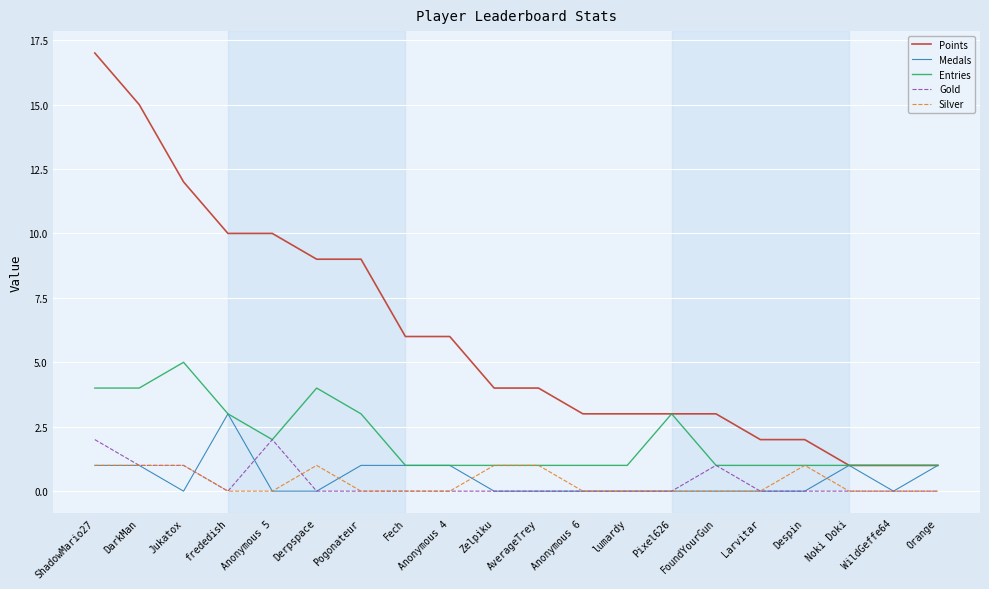

What is the highest value of the Silver series?

1